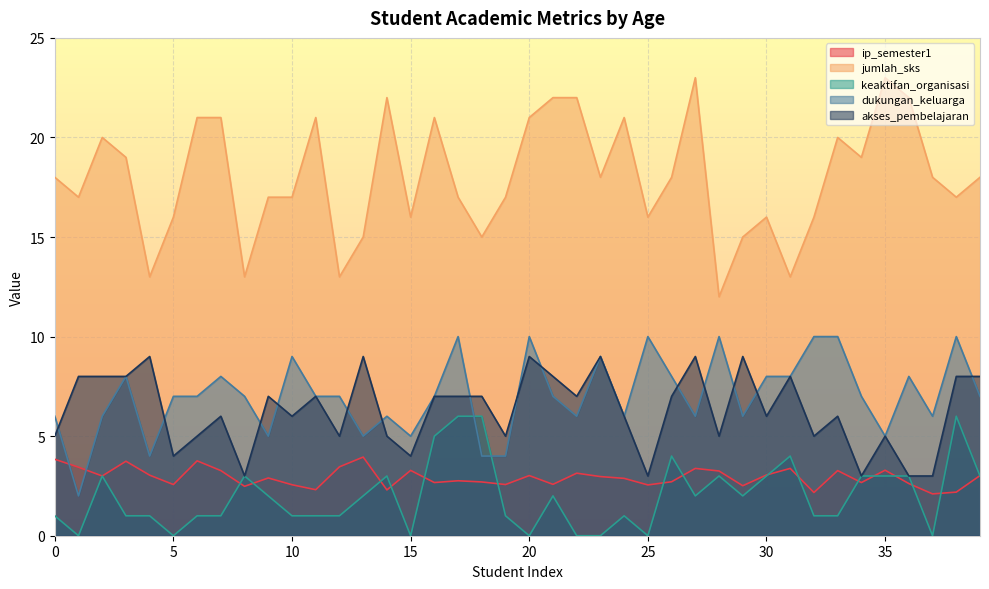

Is it true that dukungan_keluarga equals 8.3 at 15?

False